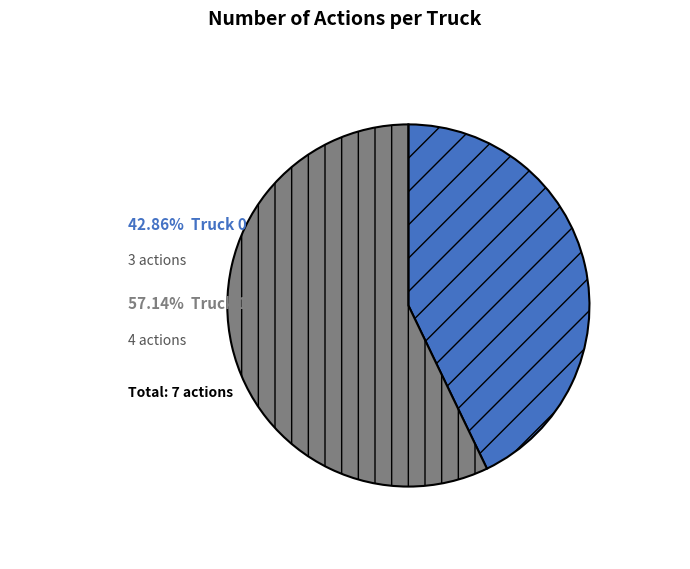

Is there a majority slice in this chart?

Yes